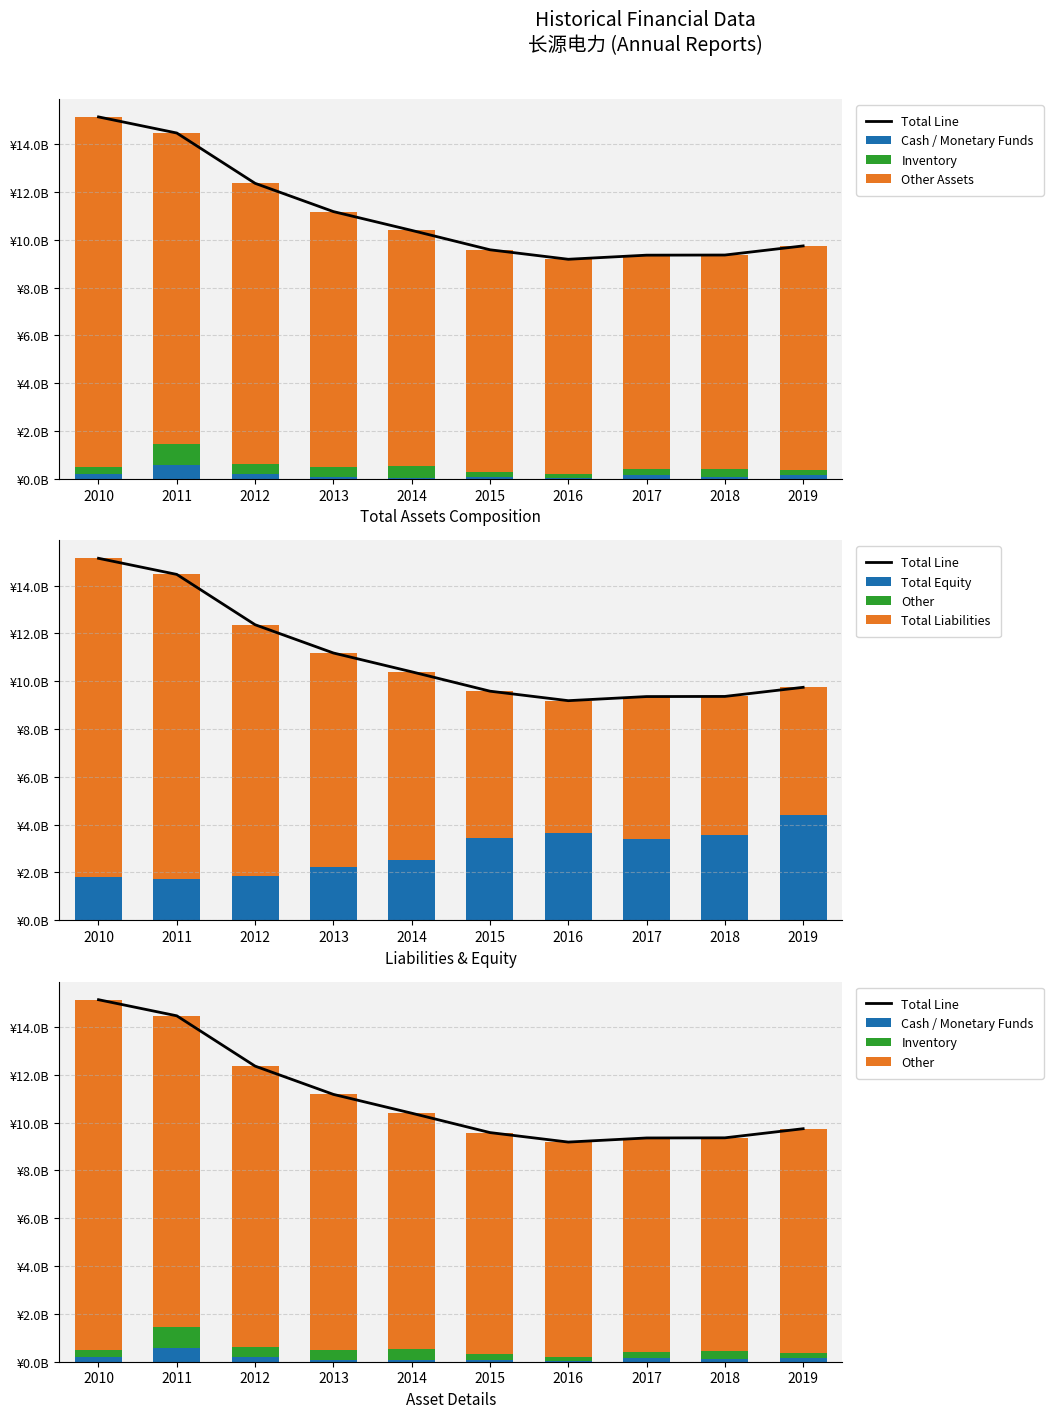

Count the number of categories in the chart.

10